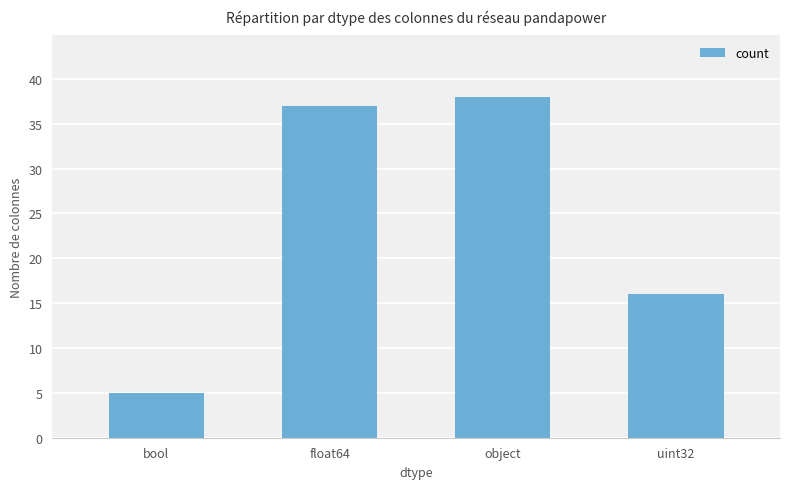

What position from the right is object?

2